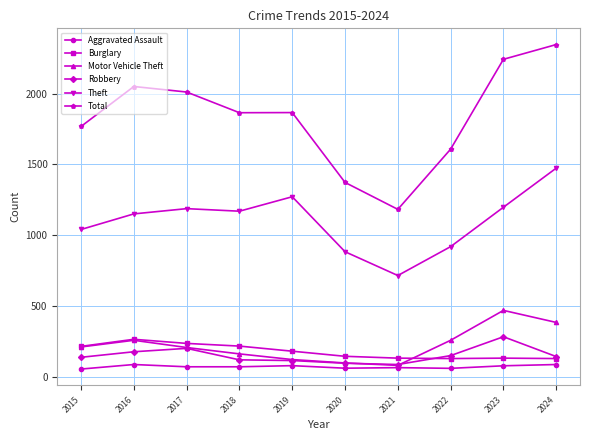

How many data points does each series have?

10